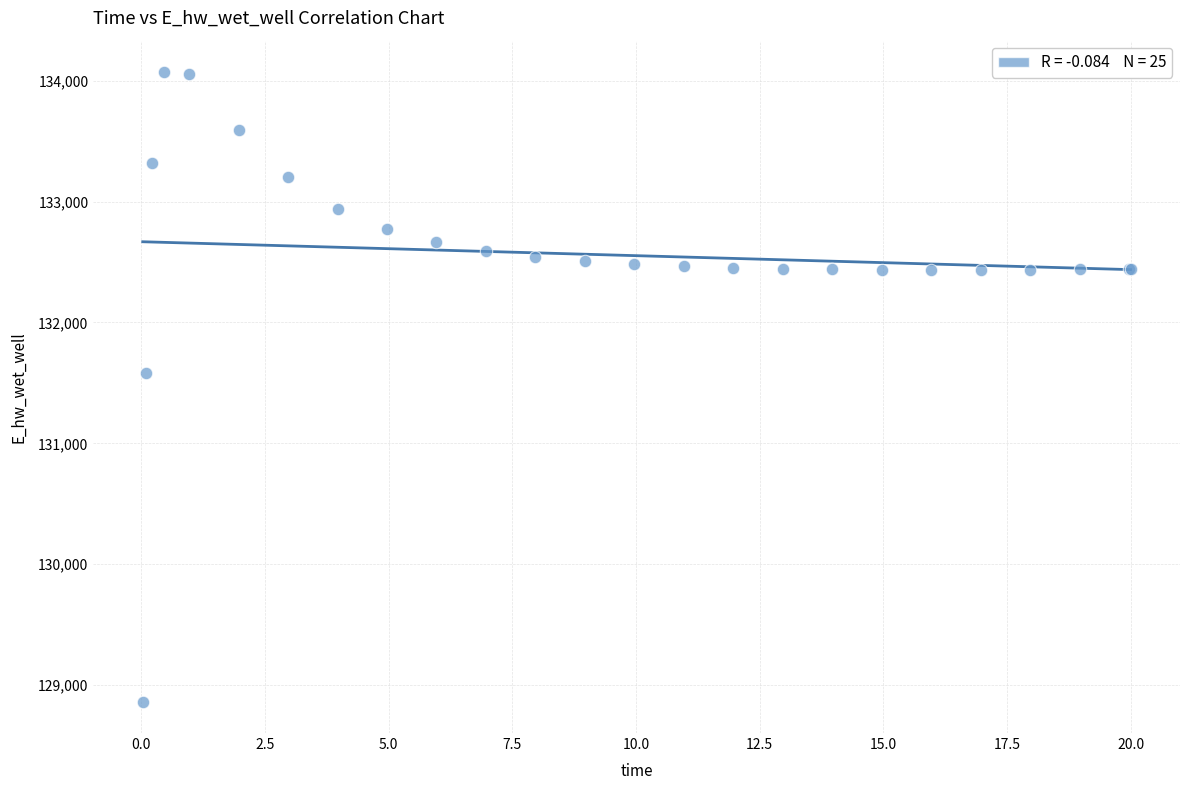

What Y value in the scatter plot is closest to 131467?

131579.2